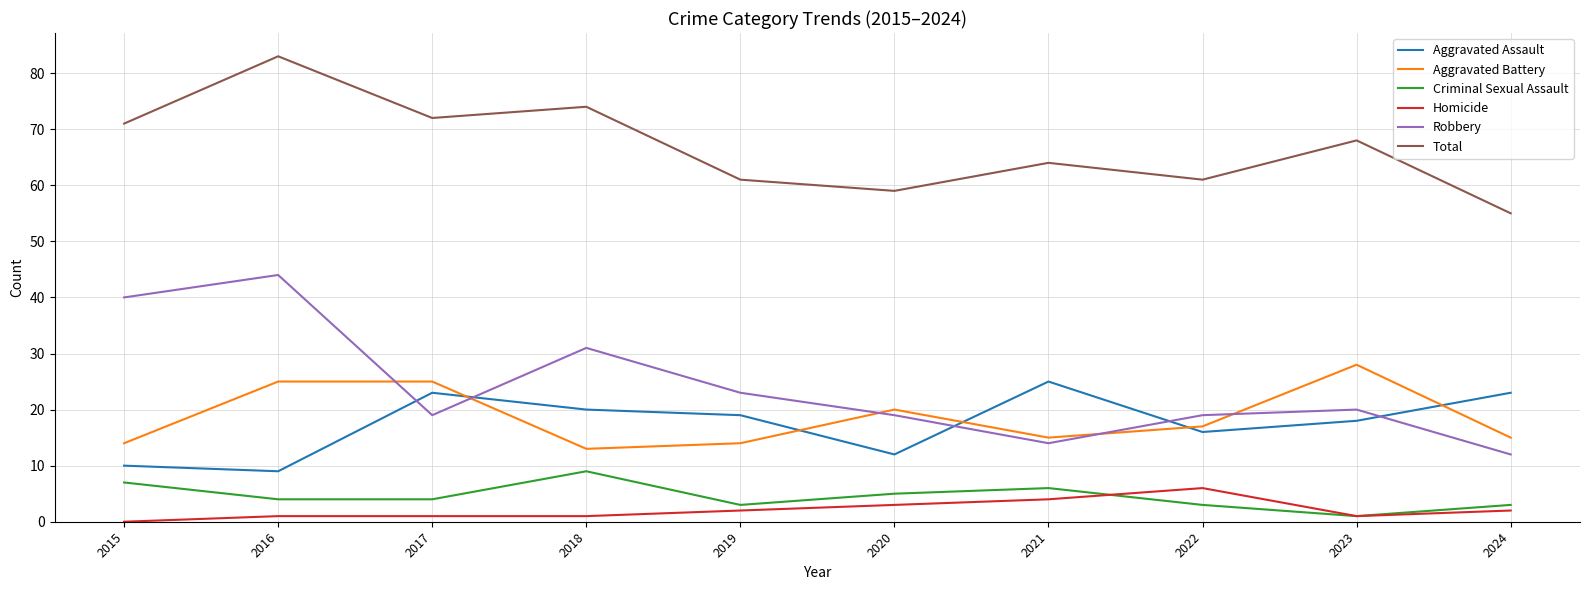

The Robbery series shows 33 at 2023. True or false?

False